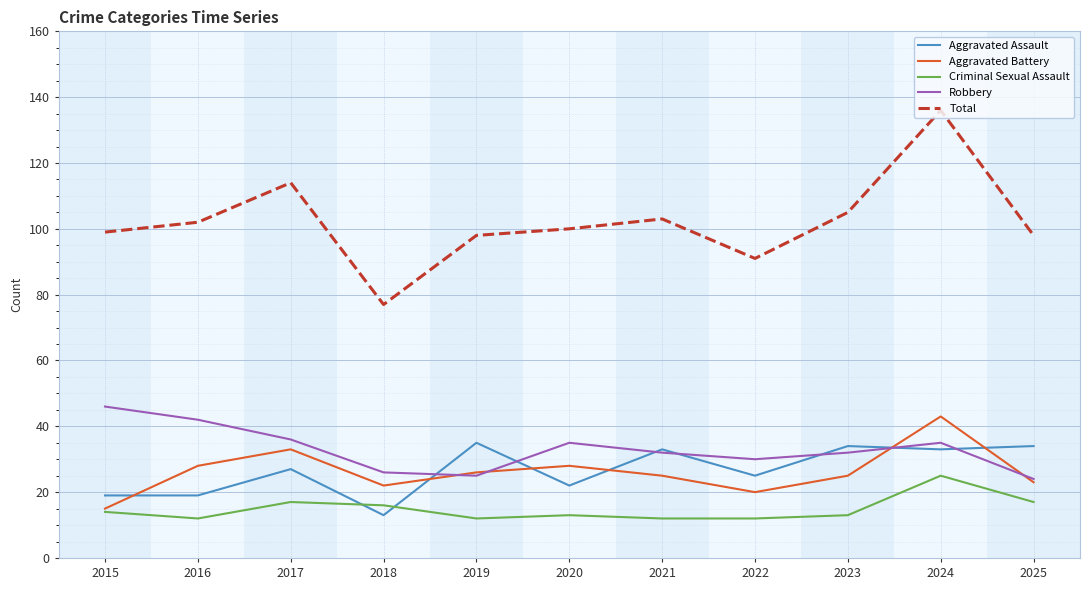

The Criminal Sexual Assault series shows 16 at 2018. True or false?

True